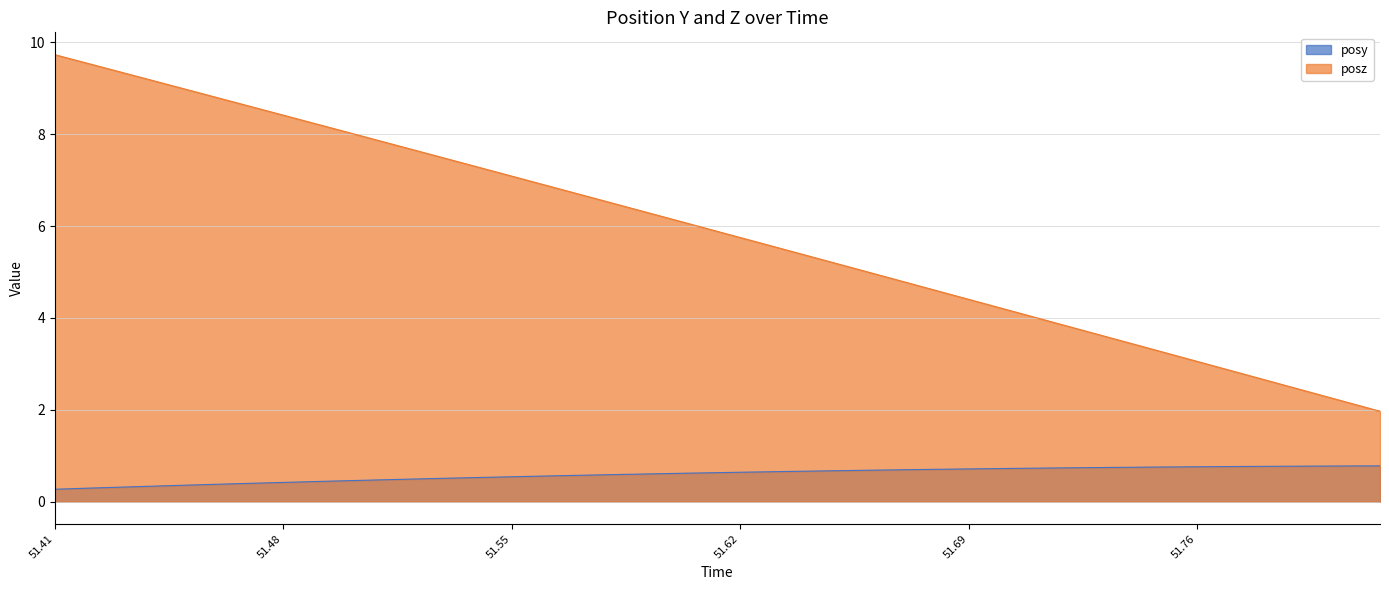

True or false: posz has a value of 9.7 at 51.41.

True